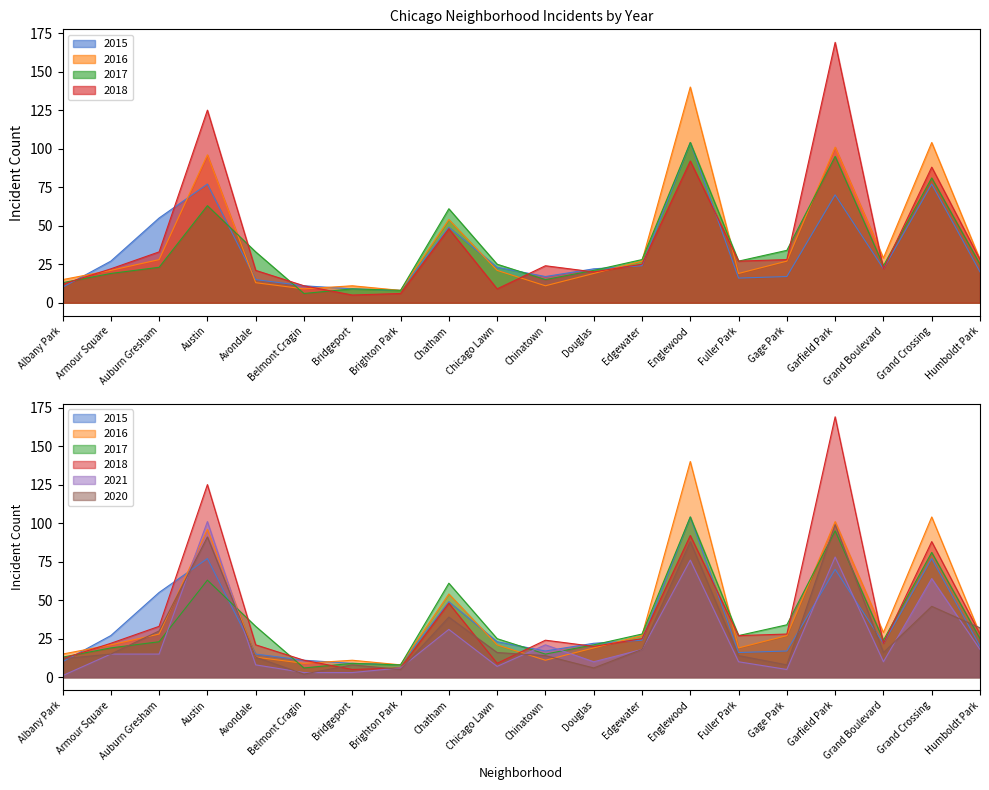

What are all the series names shown in the legend?

2015, 2016, 2017, 2018, 2021, 2020